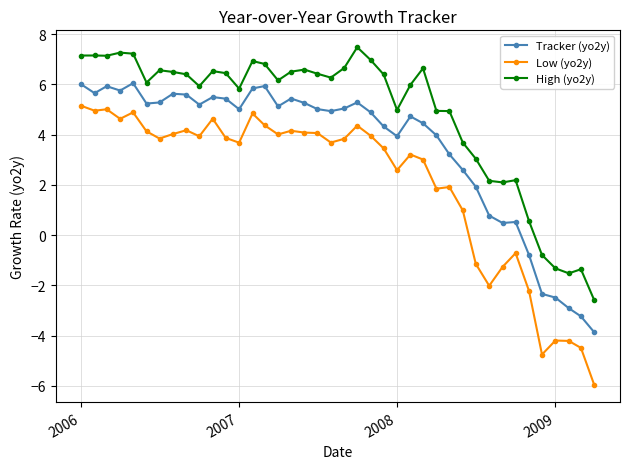

True or false: Low (yo2y) and Tracker (yo2y) cross at least once.

False